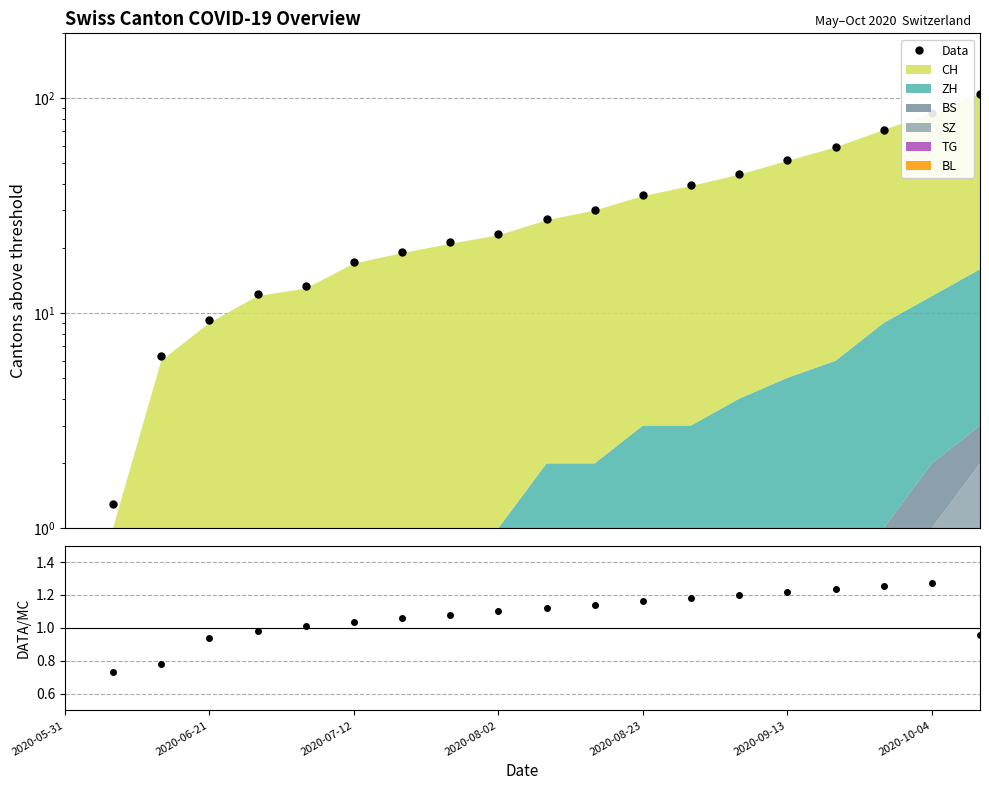

What is the sum of all values?

672.0